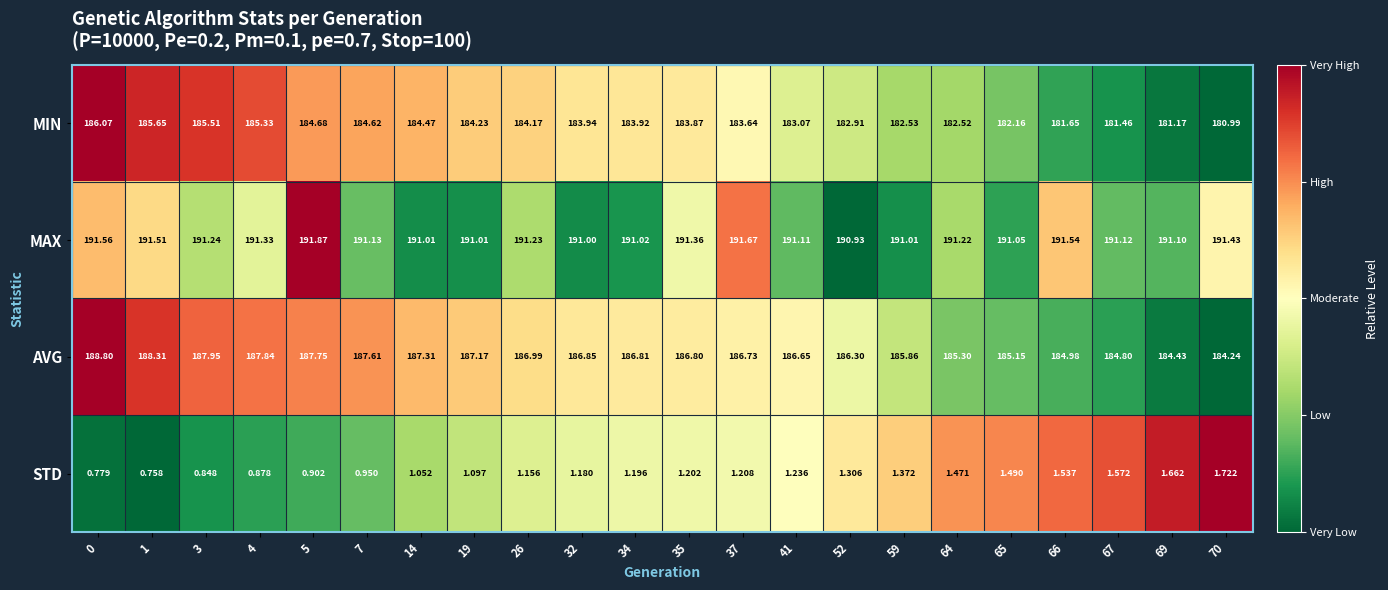

Which label corresponds to the smallest value in the chart?

1